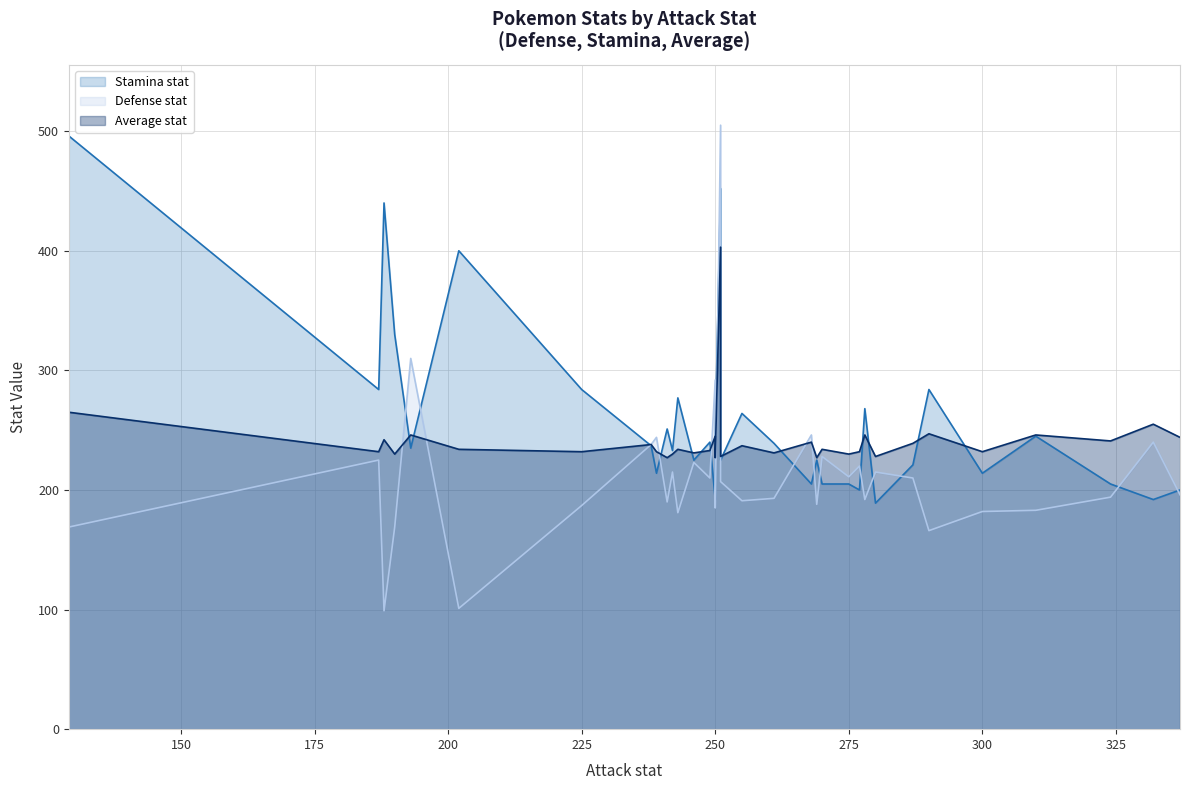

Which series ends up on top after the final intersection of Defense stat and Stamina stat?

Stamina stat